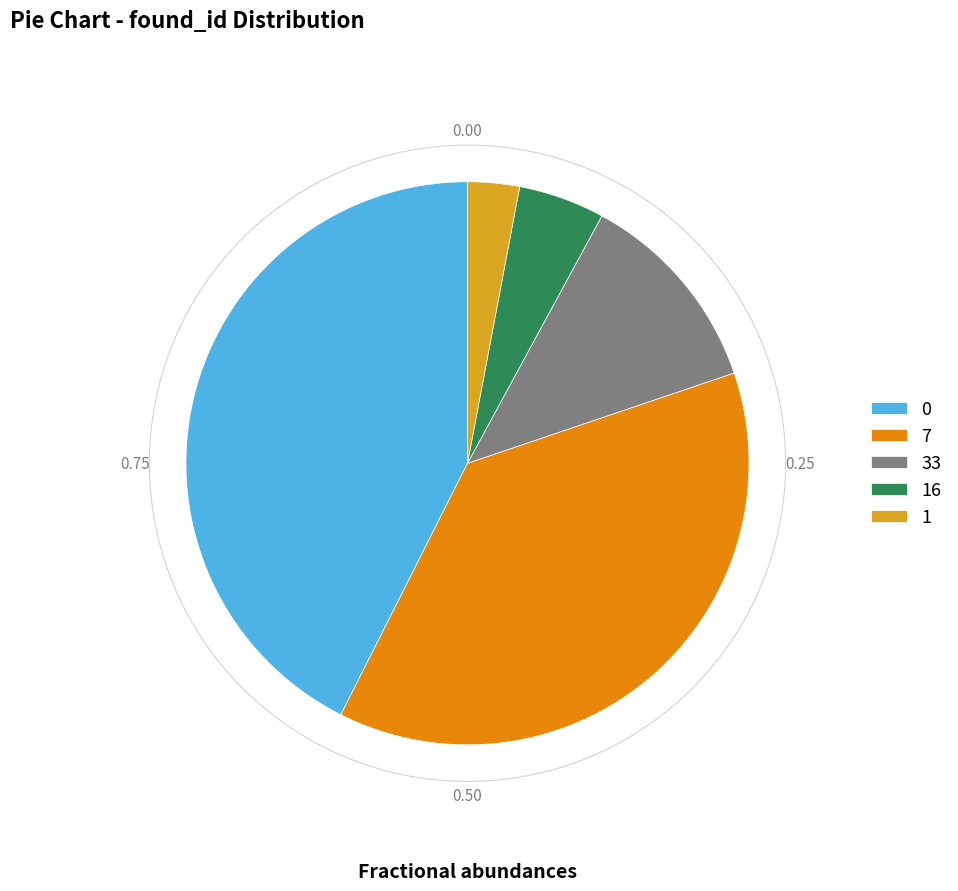

Count the number of slices in the pie.

5